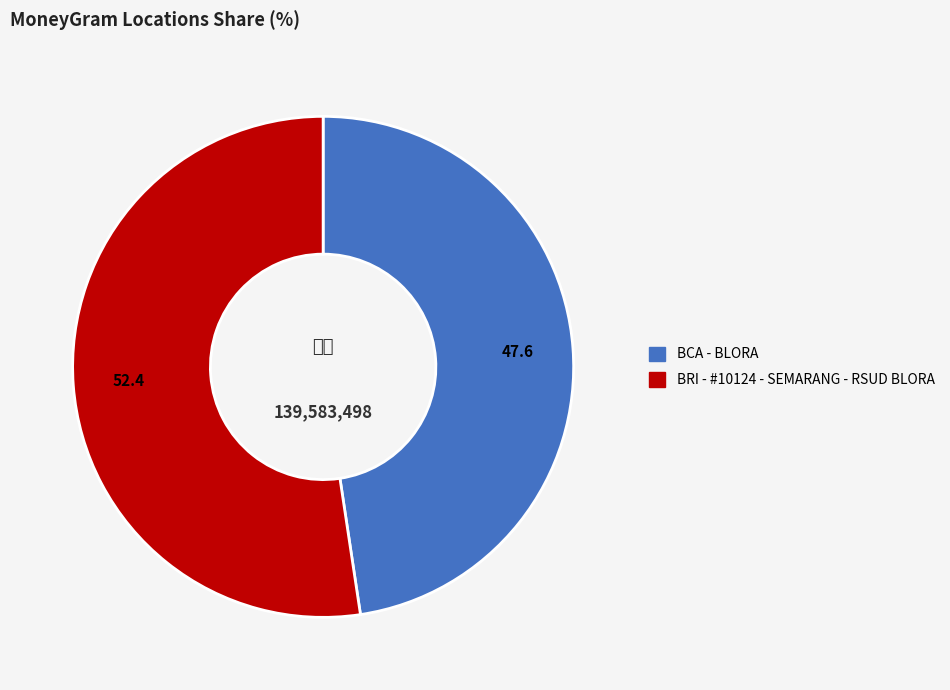

What is the largest slice in the pie chart?

BRI - #10124 - SEMARANG - RSUD BLORA